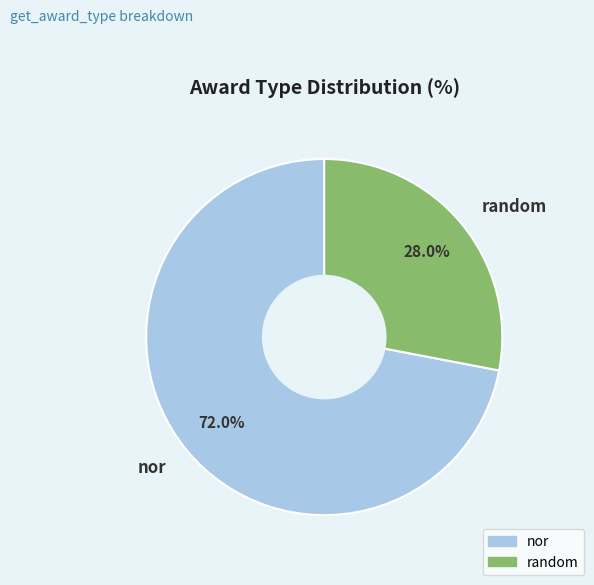

Is the sum of random and nor greater than half?

Yes